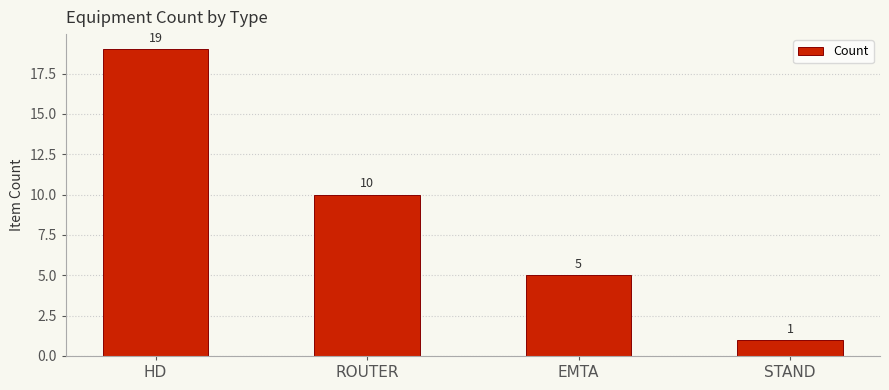

List the labels in order of value, largest first.

HD, ROUTER, EMTA, STAND